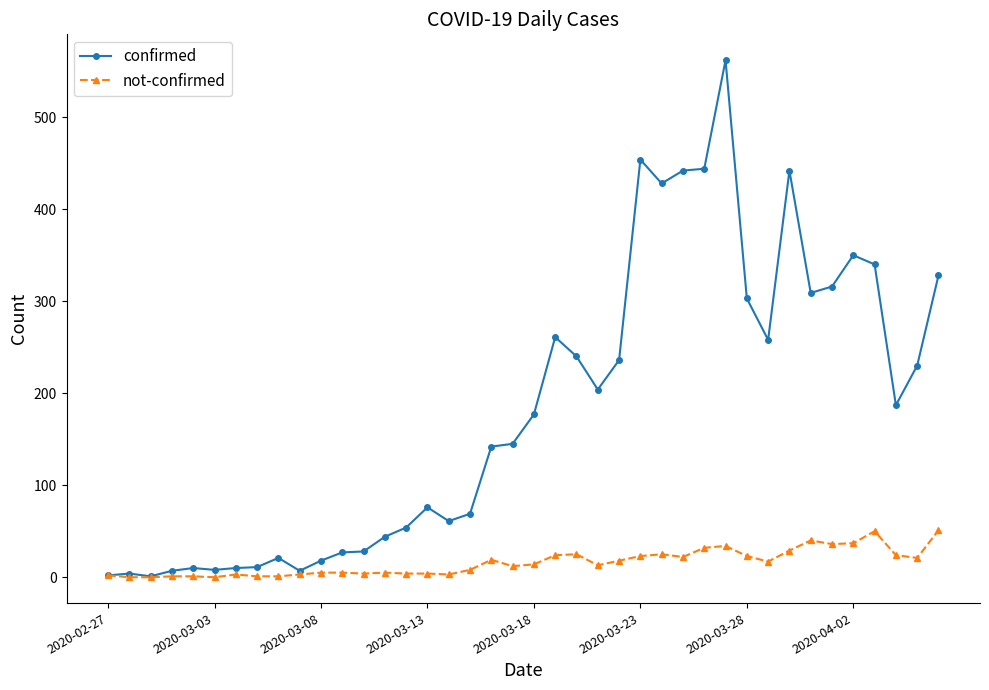

Does the chart display data point markers on the line(s)?

Yes